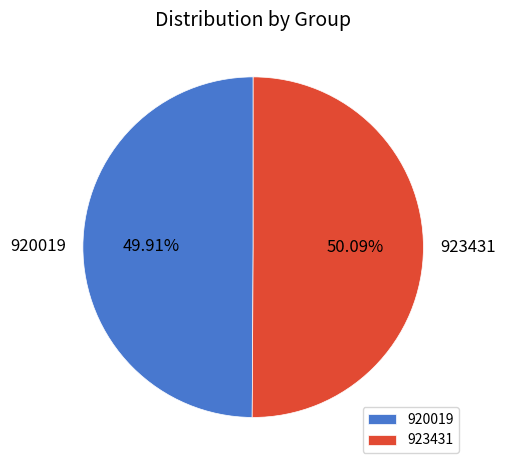

Do 920019 and 923431 together represent more than half of the pie?

Yes